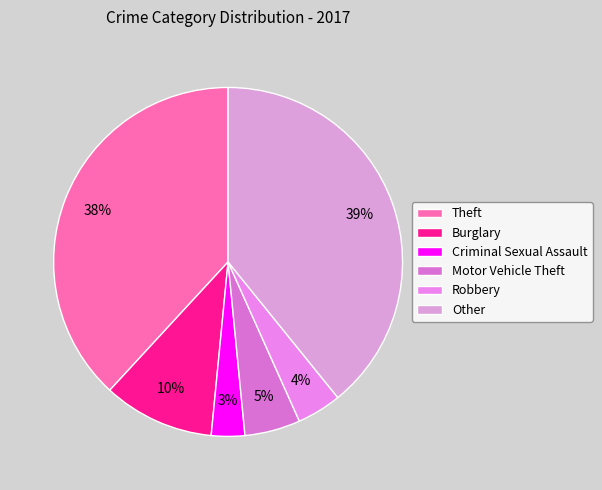

Which slice is the smallest?

Criminal Sexual Assault